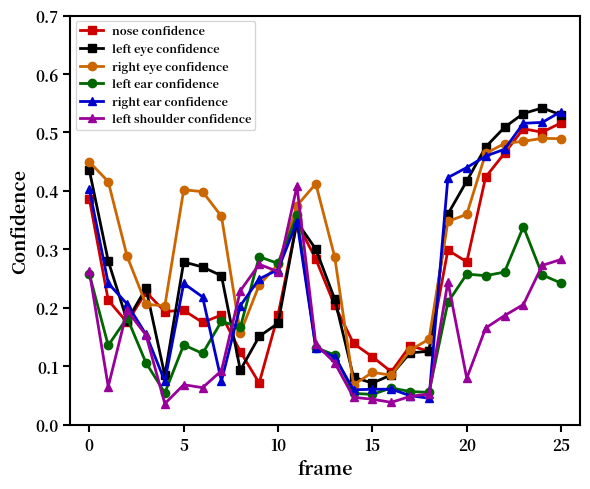

True or false: nose confidence has more than 1 interior local peaks.

True